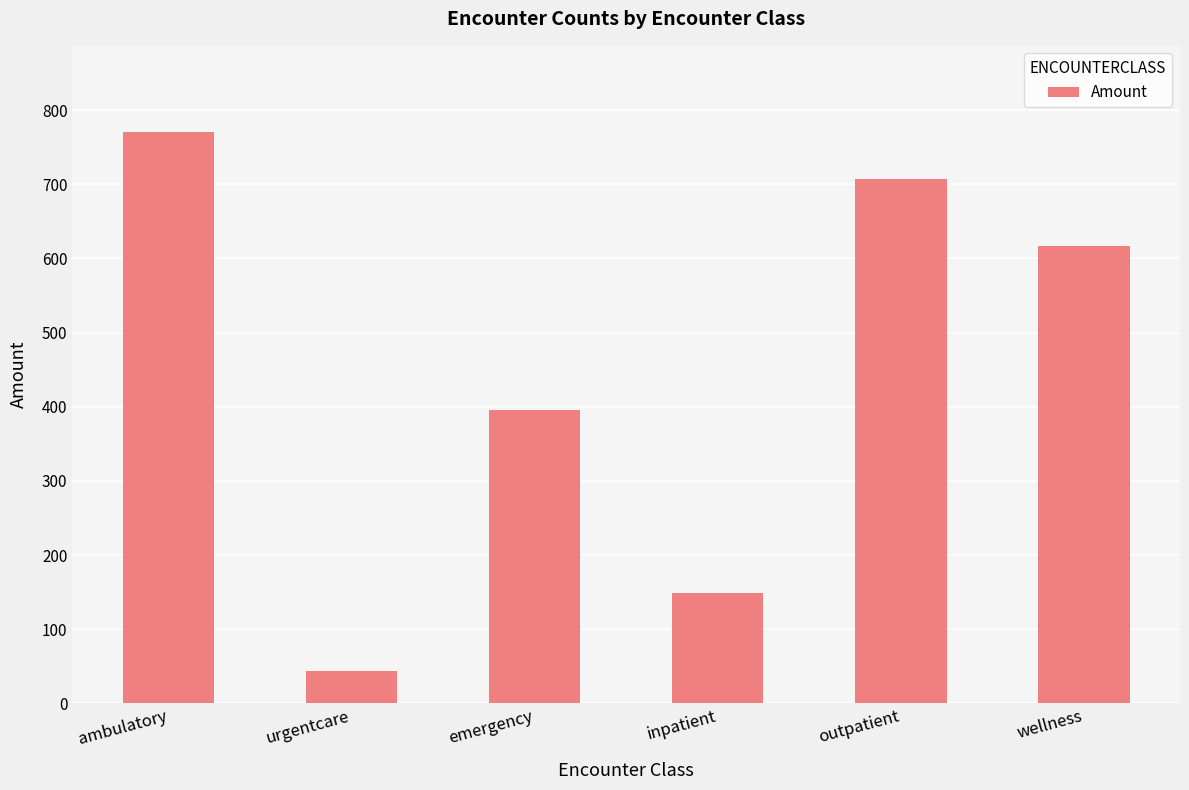

The value at wellness is 617. True or false?

True